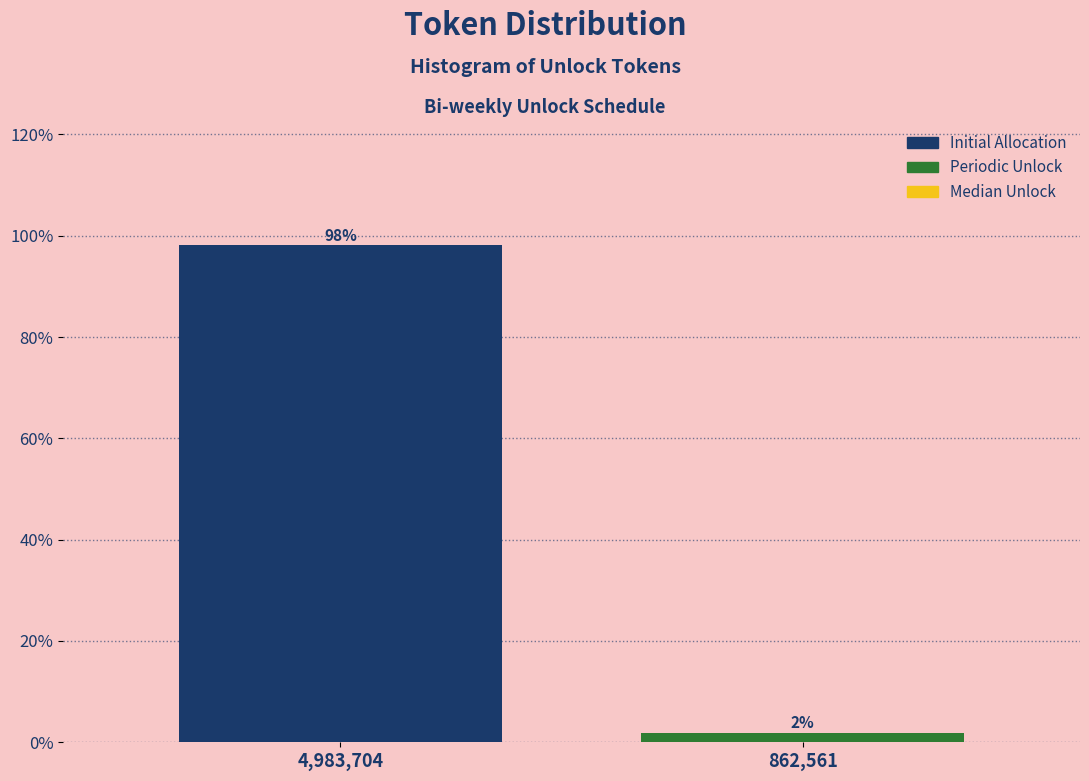

What is the maximum value shown in the chart?

98.1